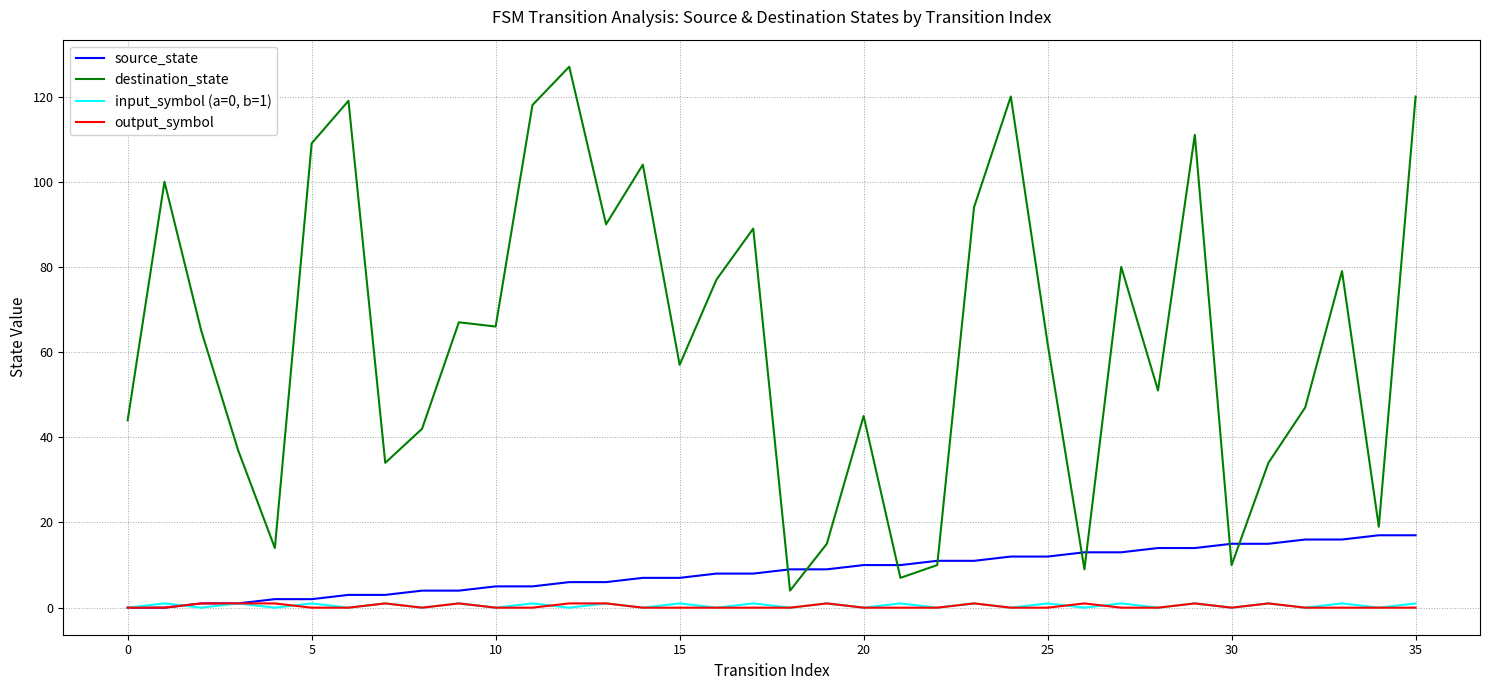

True or false: input_symbol (a=0, b=1) and destination_state cross at least once.

False